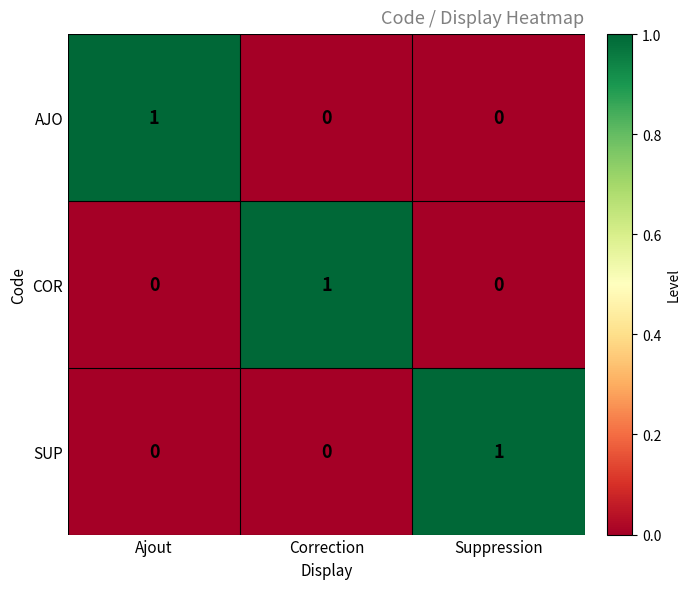

At how many categories does at least one series exceed 0?

3